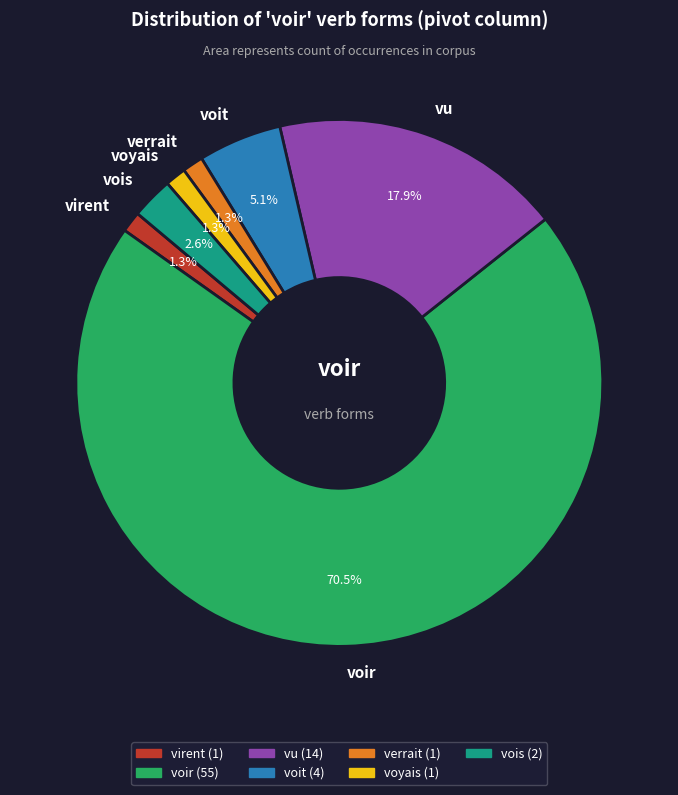

How many slices are in this pie chart?

7